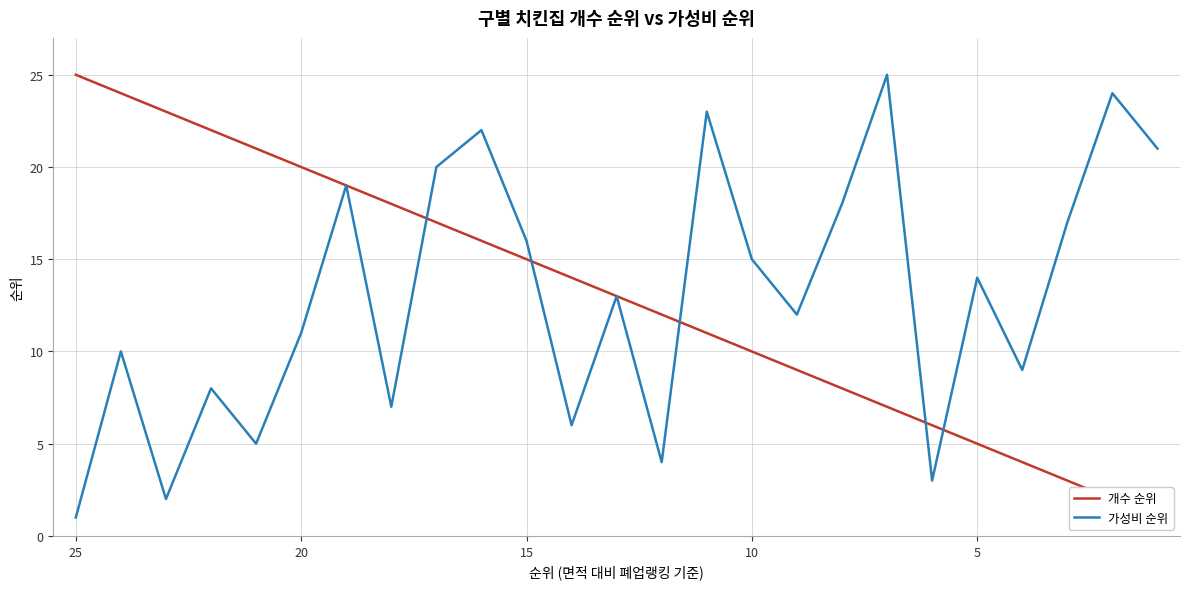

The 개수 순위 series shows 31 at 5. True or false?

False